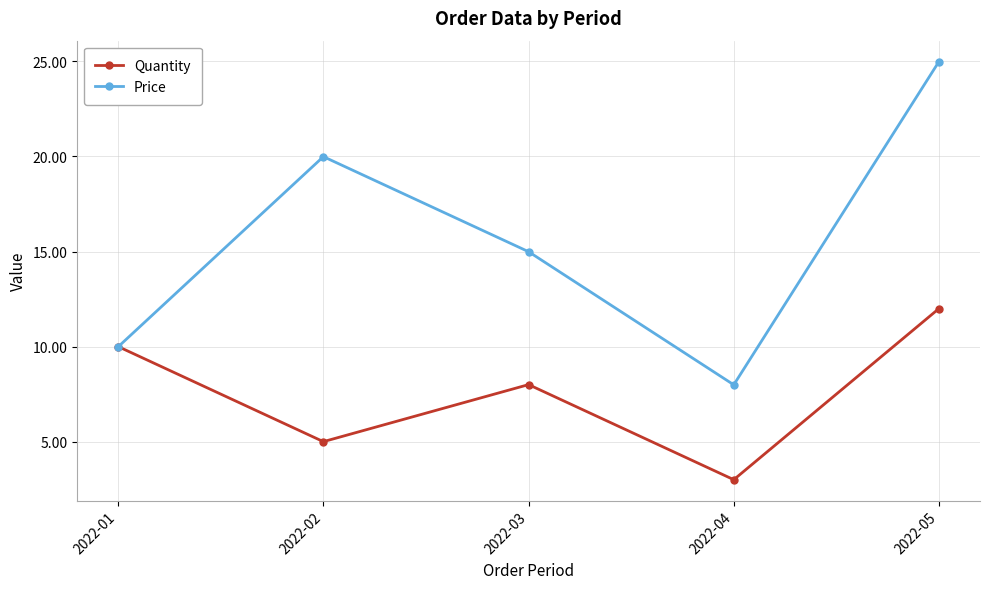

What is the difference between the maximum and minimum values in the Quantity series?

9.0